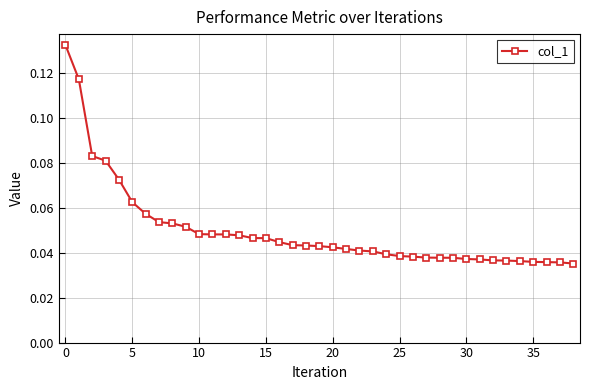

What is the sum of all values?

1.9